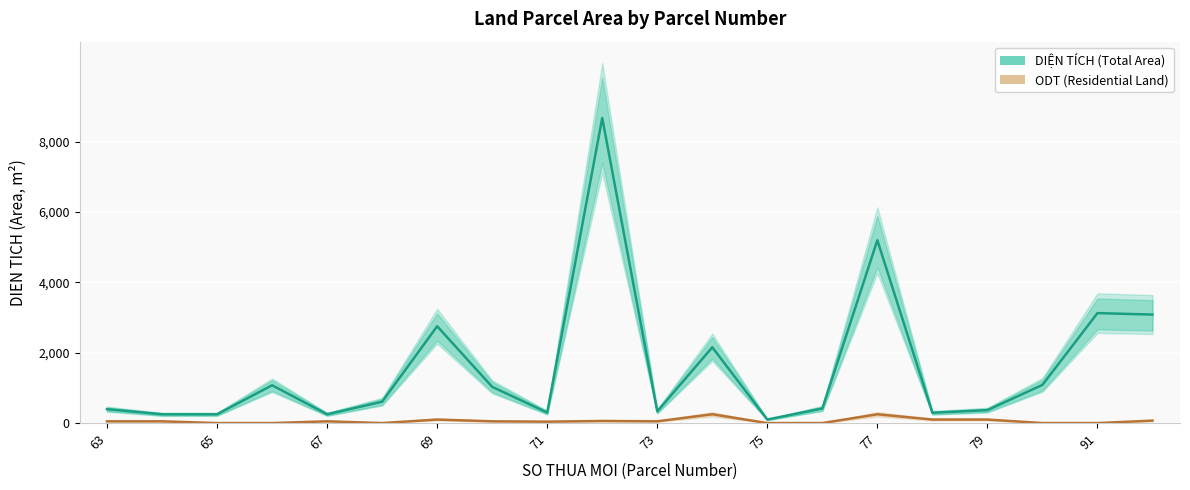

Rank the series by their average value, from highest to lowest.

DIỆN TÍCH (Total Area), ODT (Residential Land)